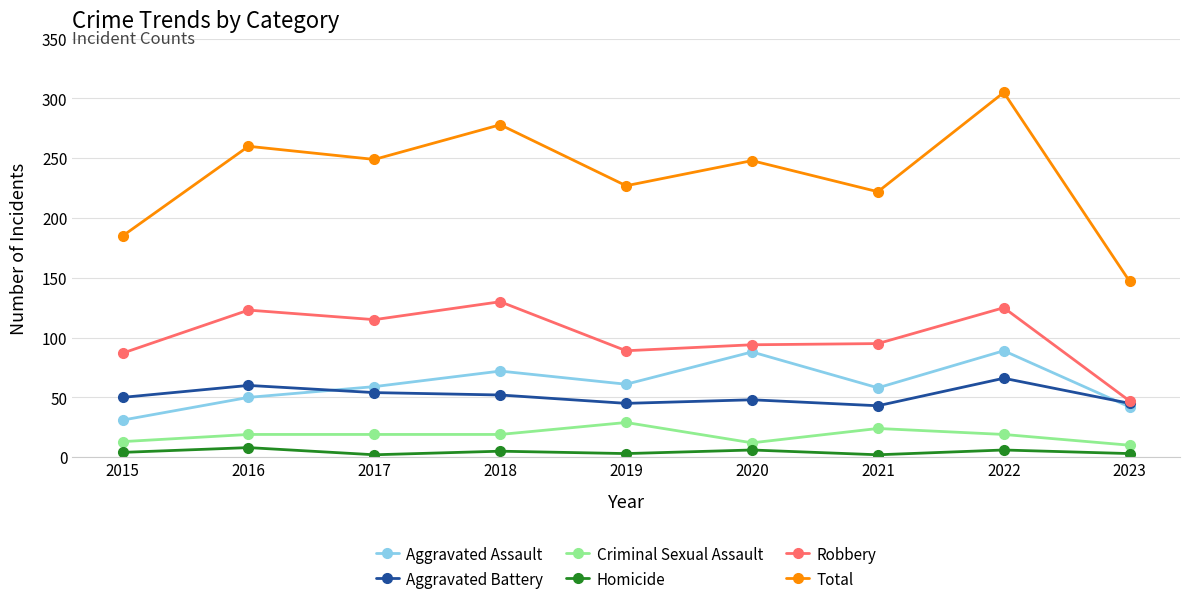

The Robbery series shows 171 at 2017. True or false?

False